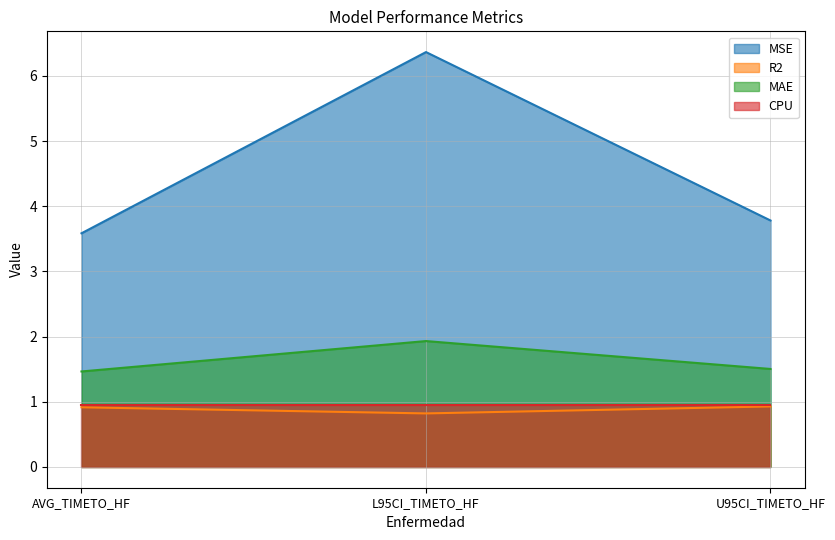

Count the R2 values in the range 0 to 1.

3